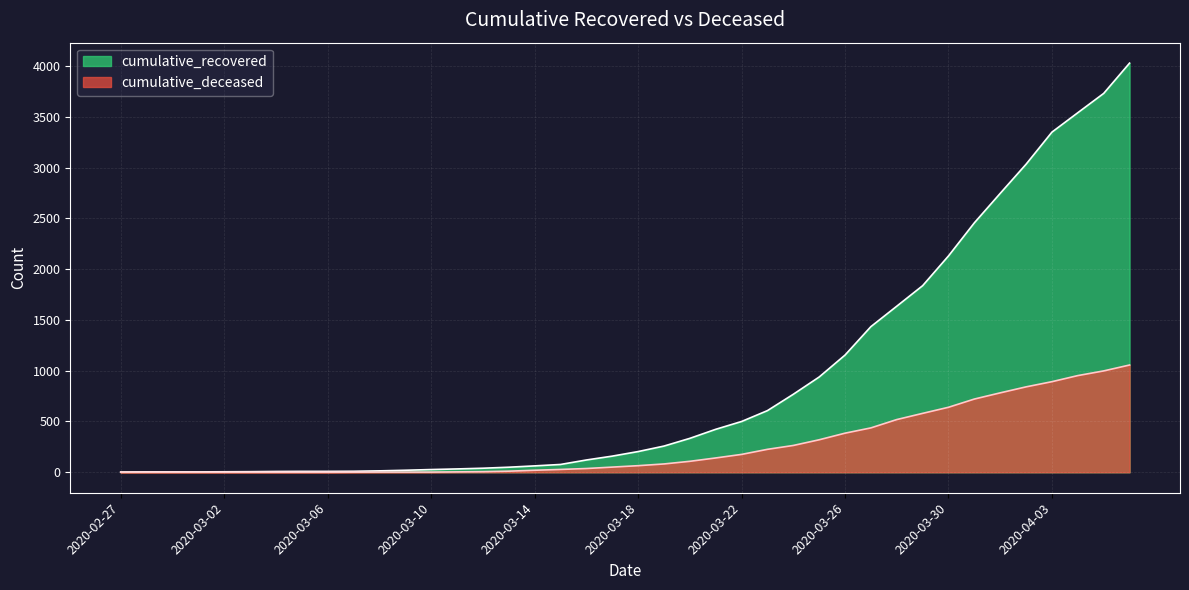

The value of cumulative_deceased at 2020-03-04 is 367. True or false?

False